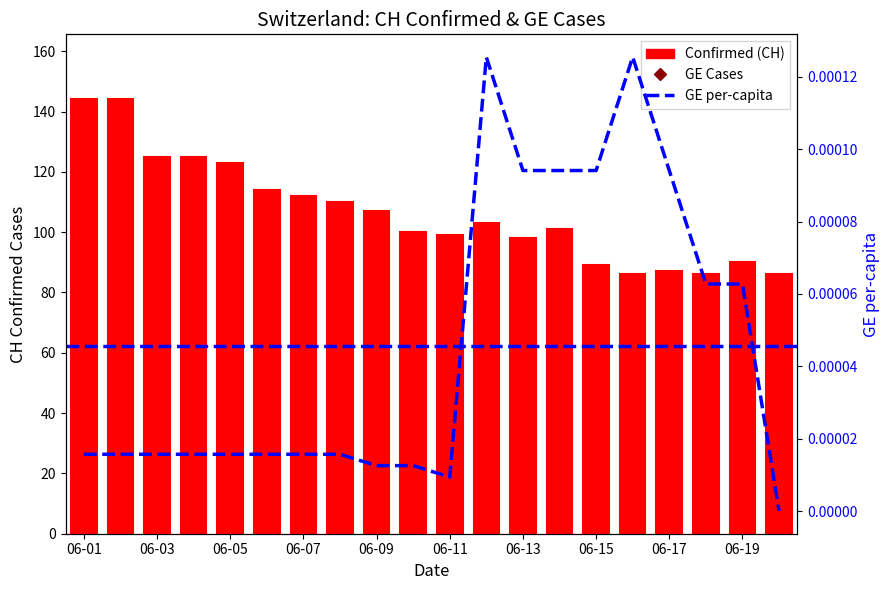

At which category does the chart reach its minimum across all series?

19